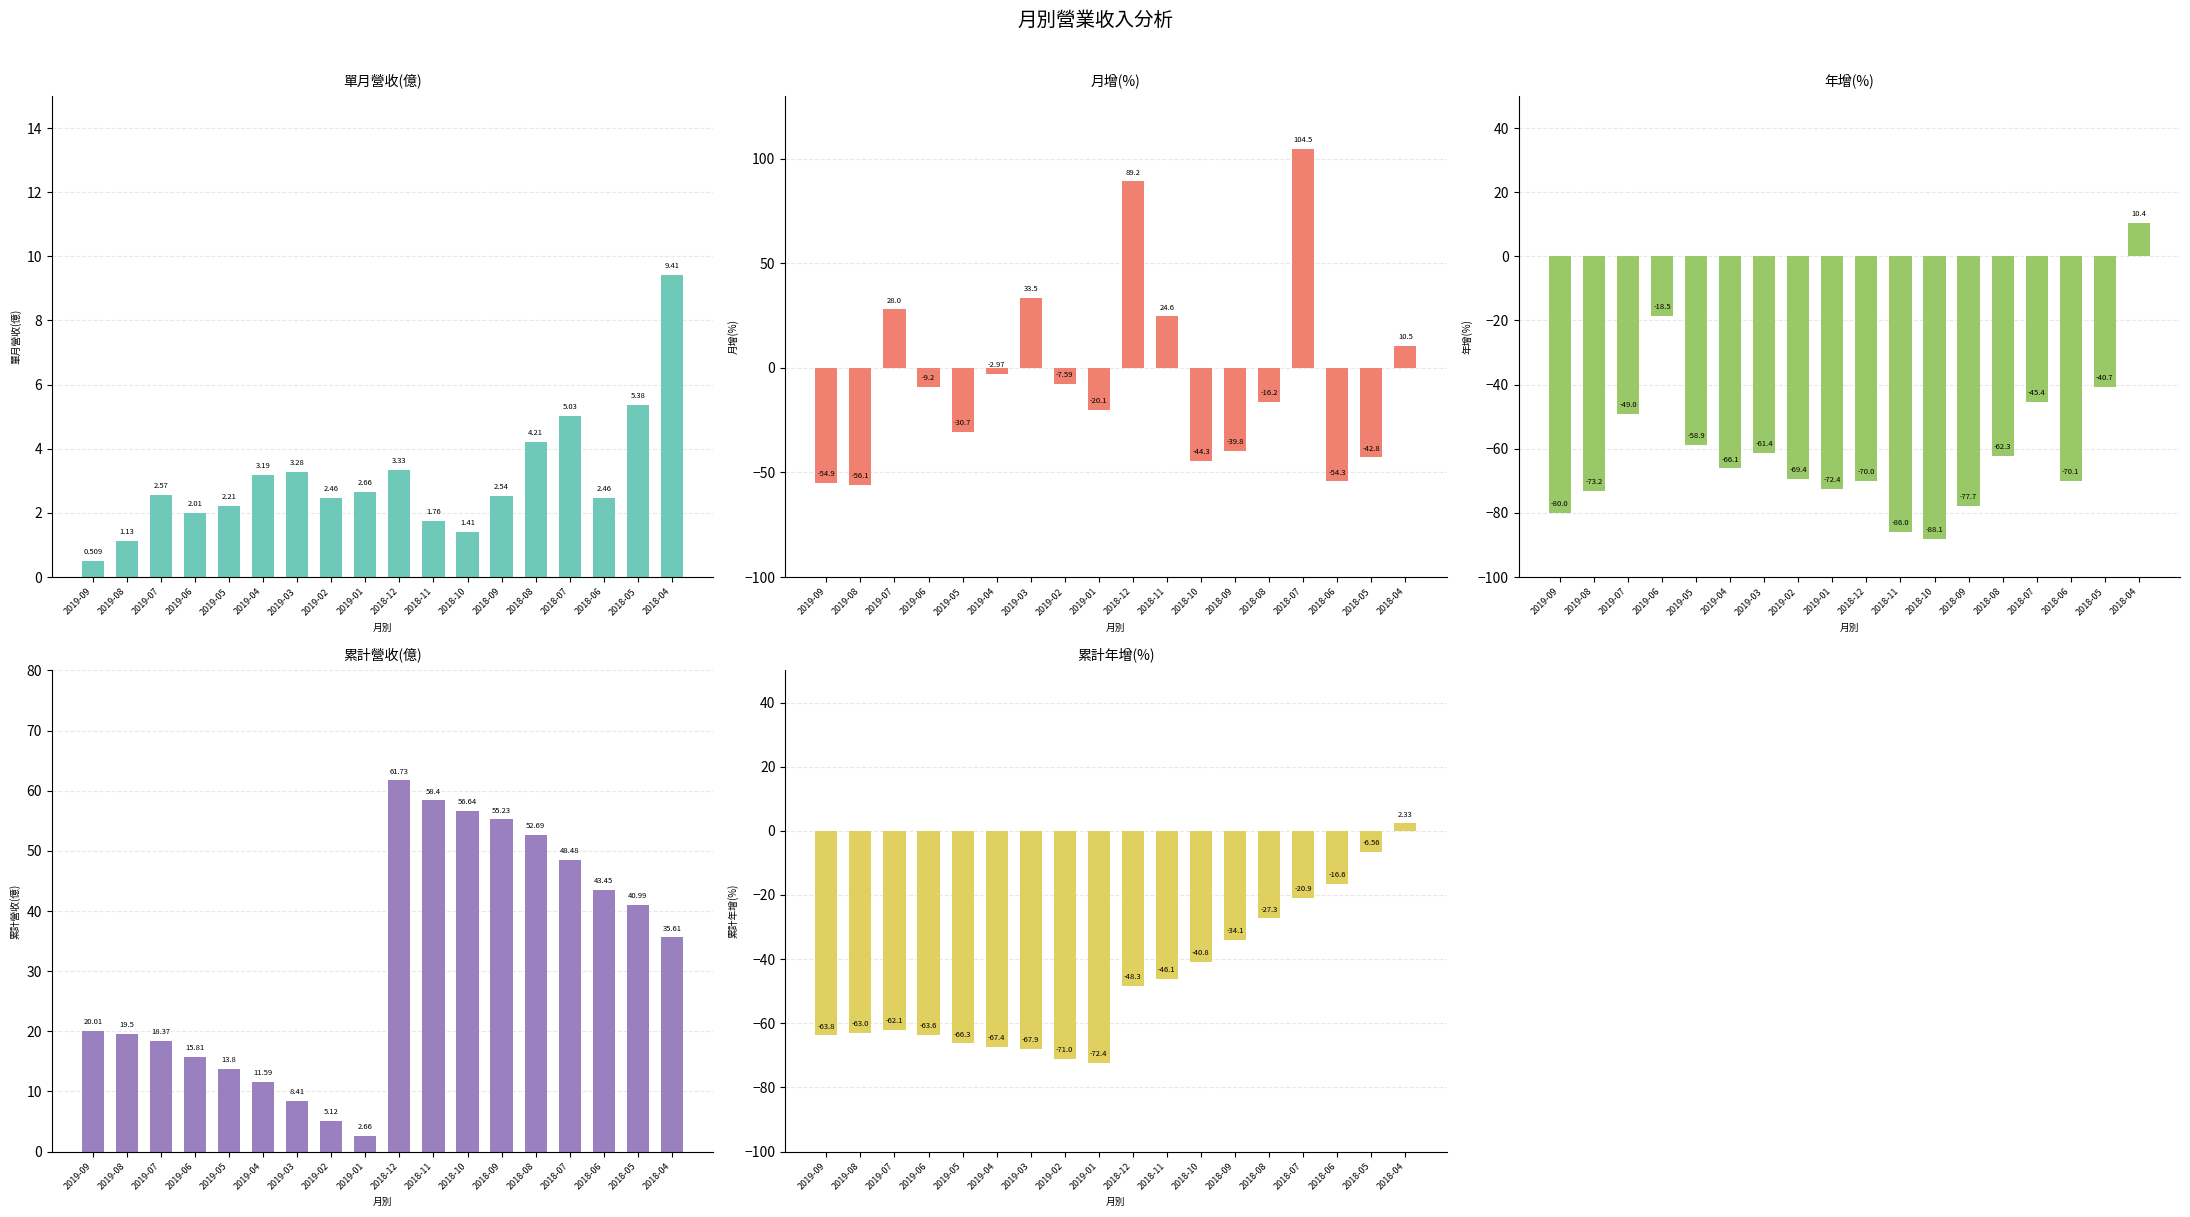

What is the label of the 2nd bar from the left?

2019-08